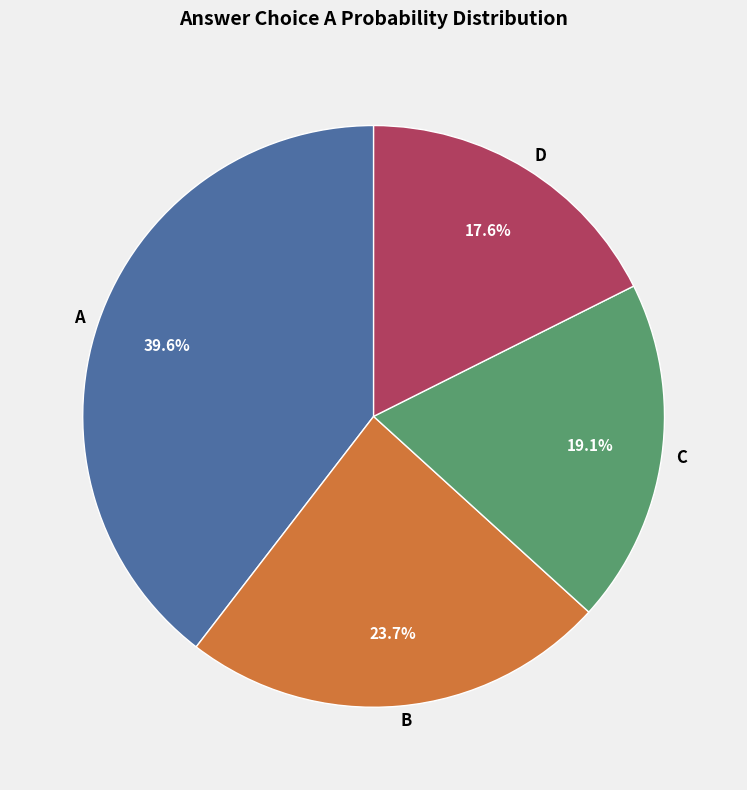

What percentage do B and C together represent?

42.8%